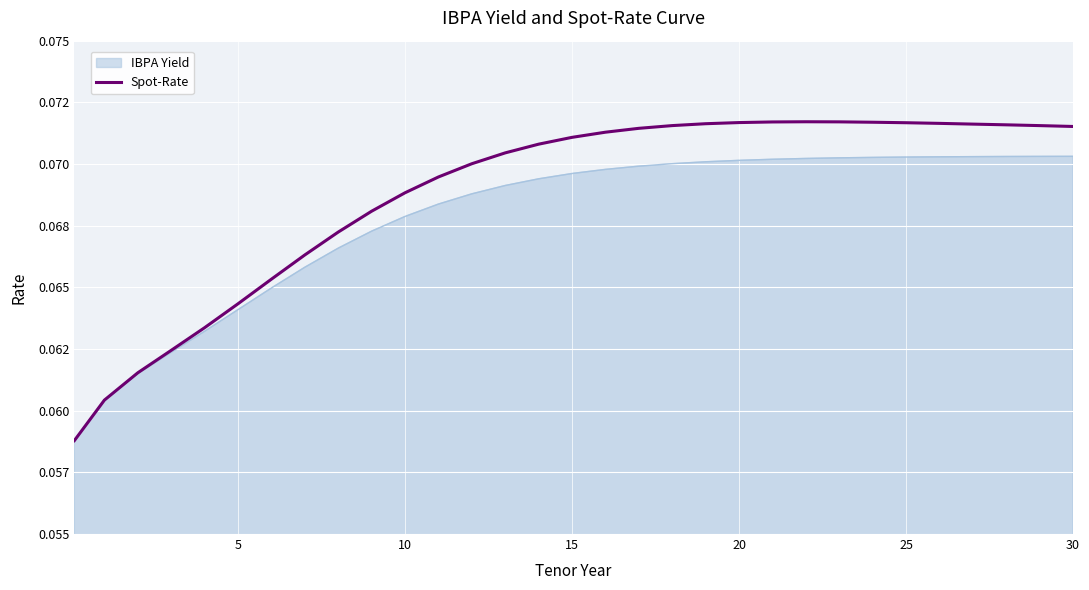

Does the chart display data point markers on the line(s)?

No